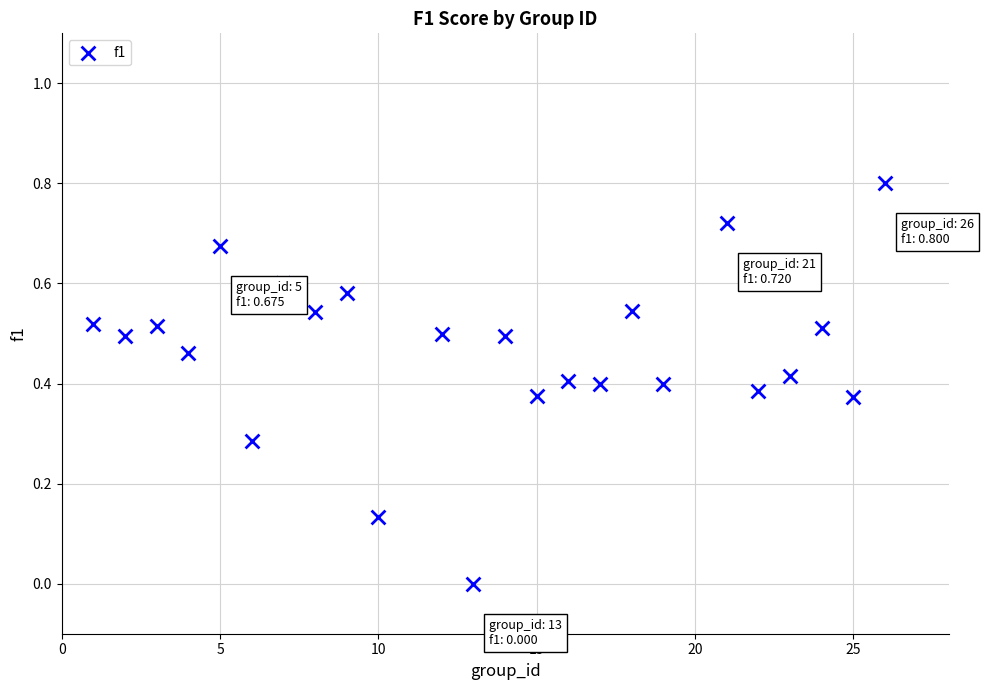

What is the range of X values (max minus min)?

25.0